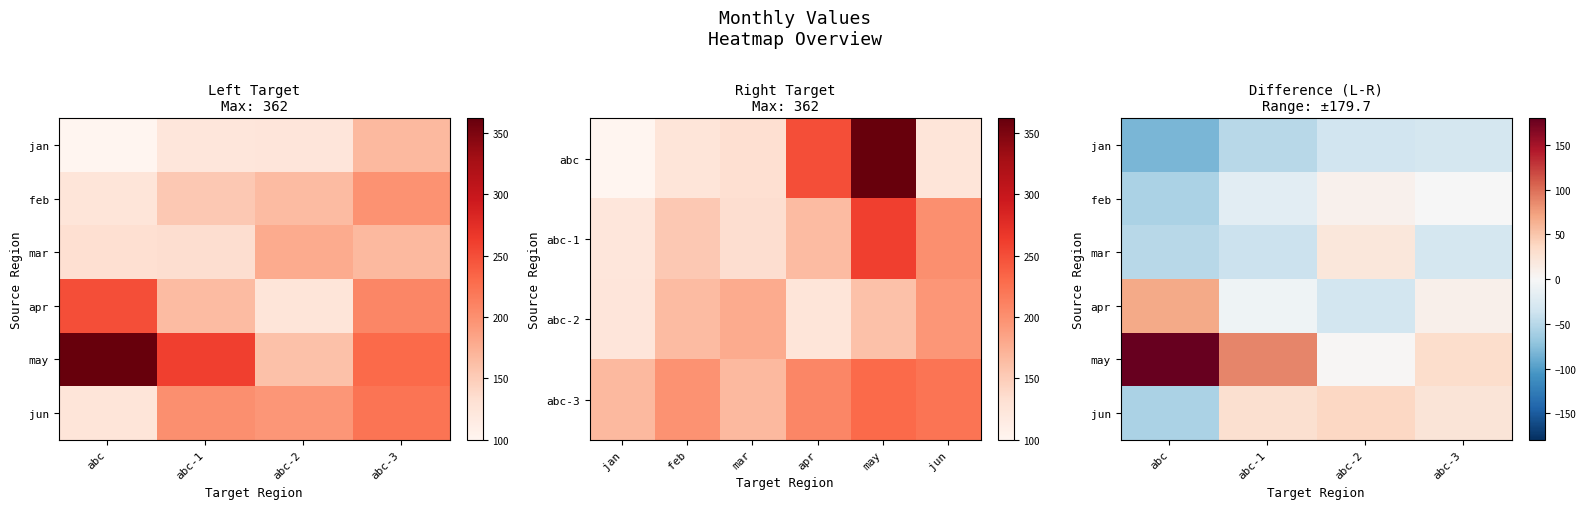

The apr series shows -13.9 at abc-2. True or false?

False